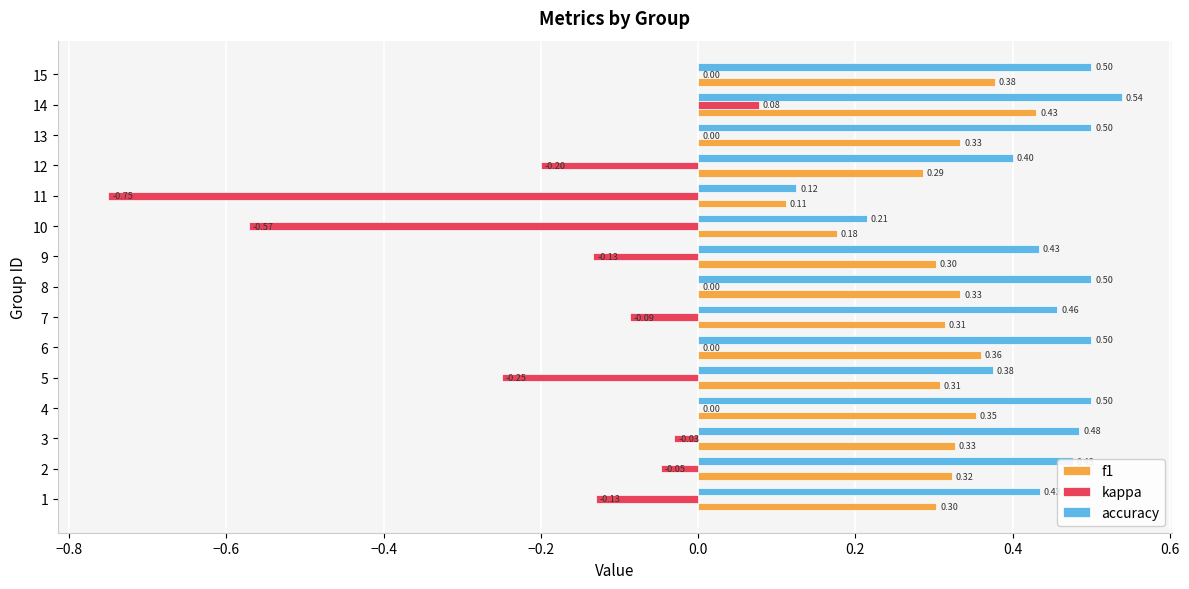

Which series has the largest total across all categories?

accuracy